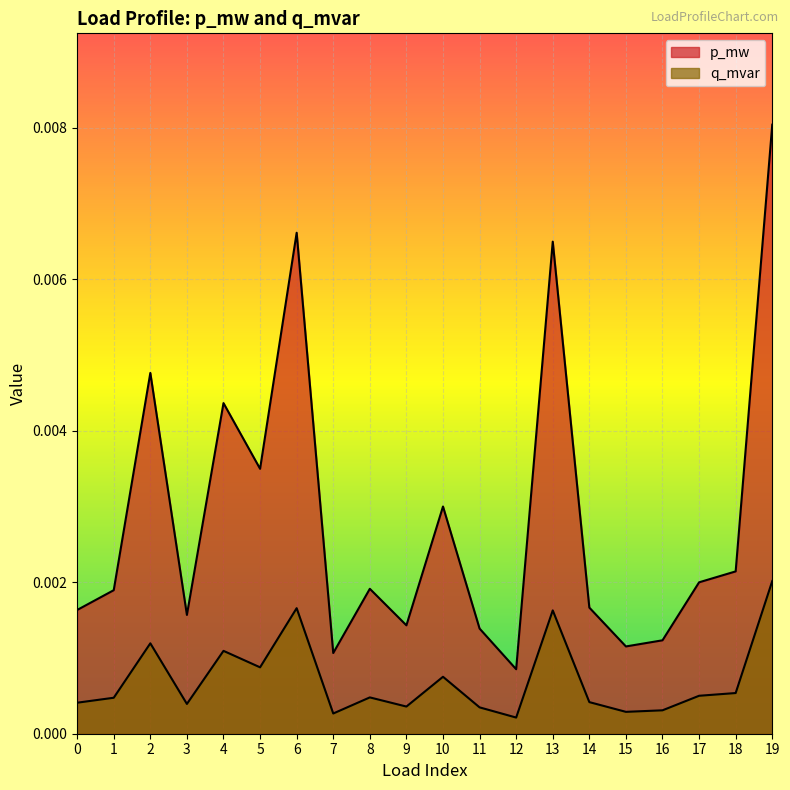

True or false: p_mw and q_mvar intersect in this chart.

False